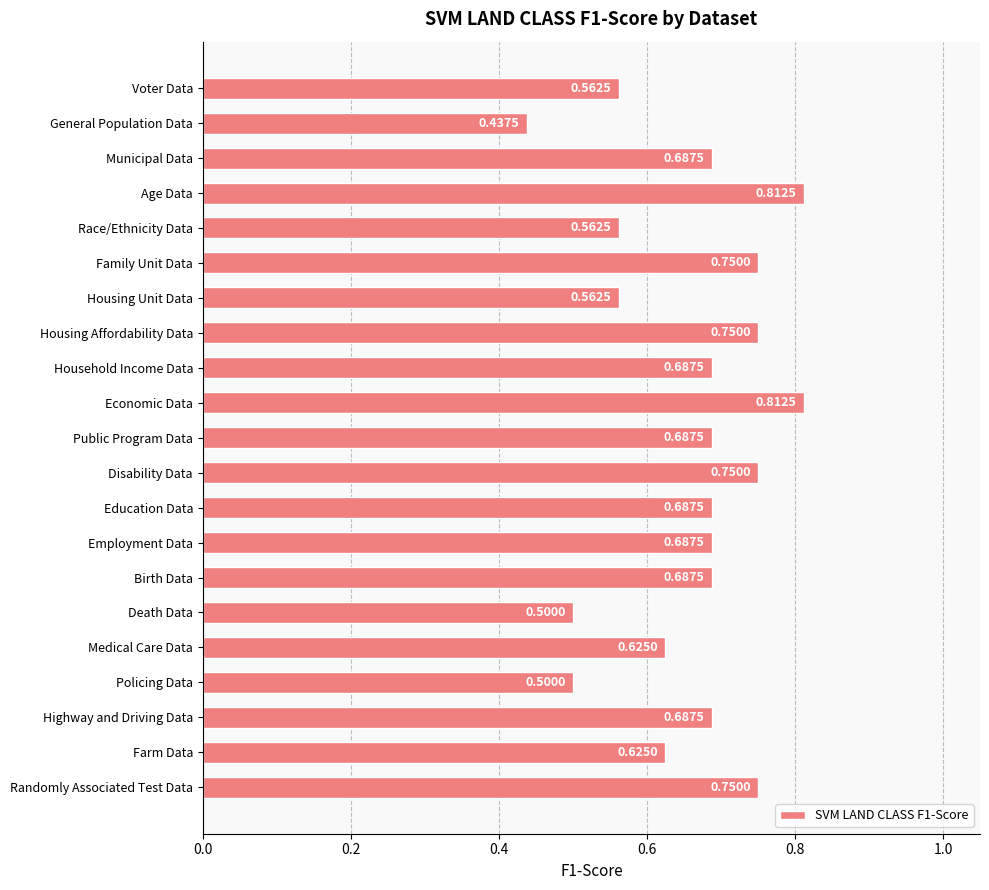

What is the sum of the values at Household Income Data and Housing Affordability Data?

1.4